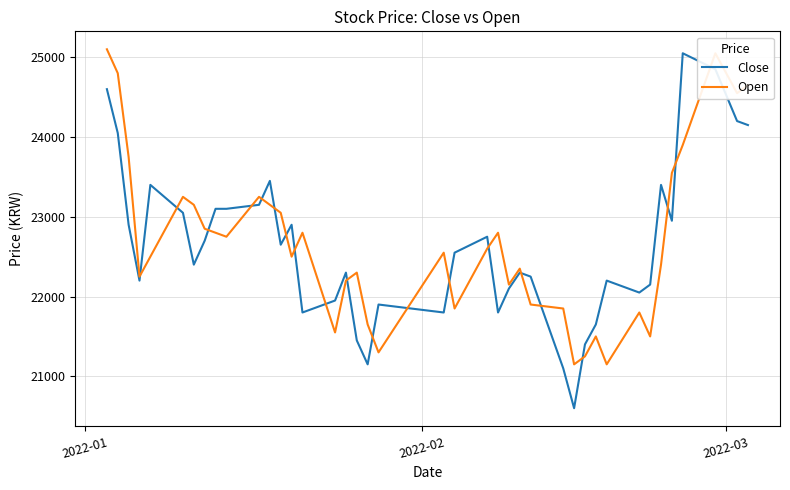

Which series has the largest range (max minus min)?

Close